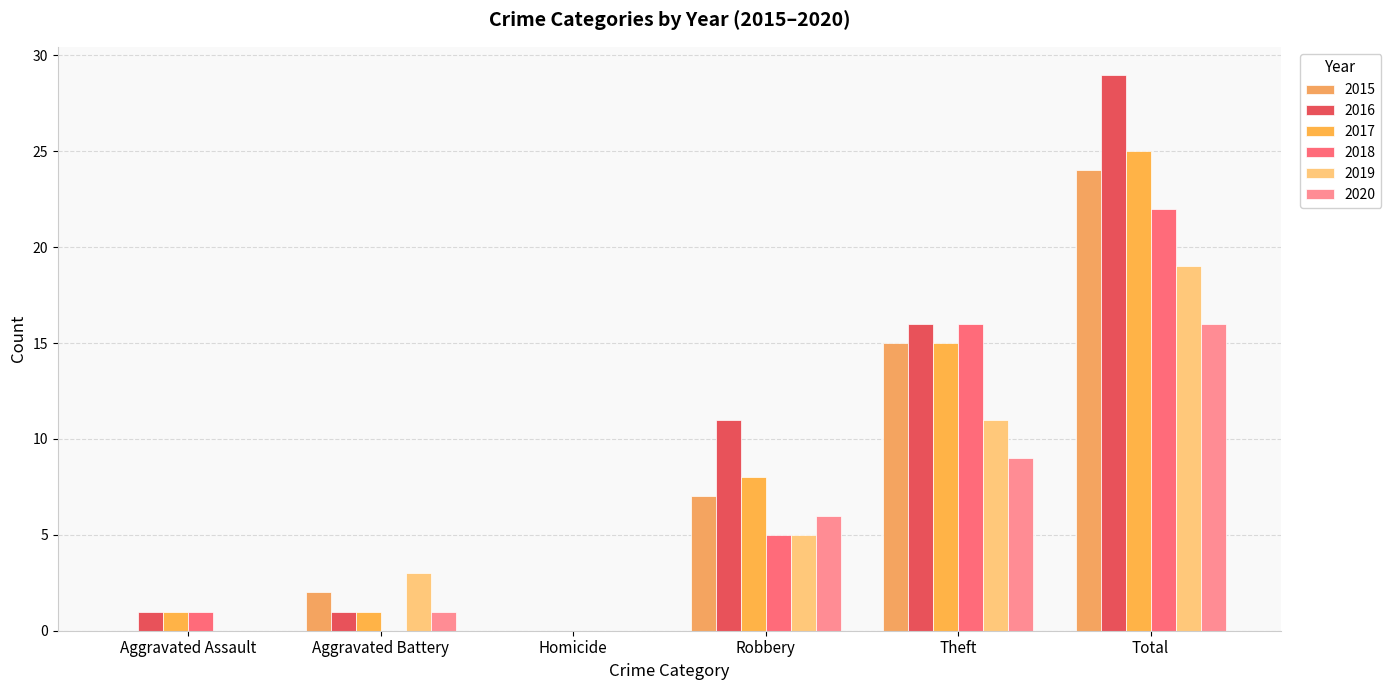

Which label corresponds to the largest value in the chart?

Total